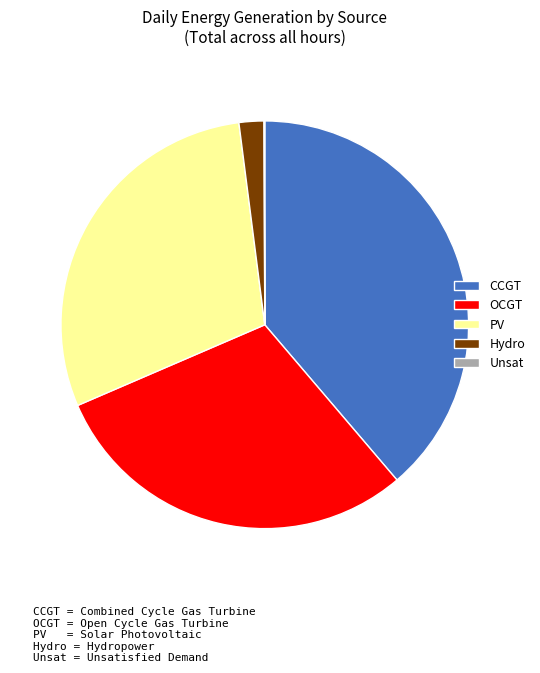

What is the largest slice in the pie chart?

CCGT